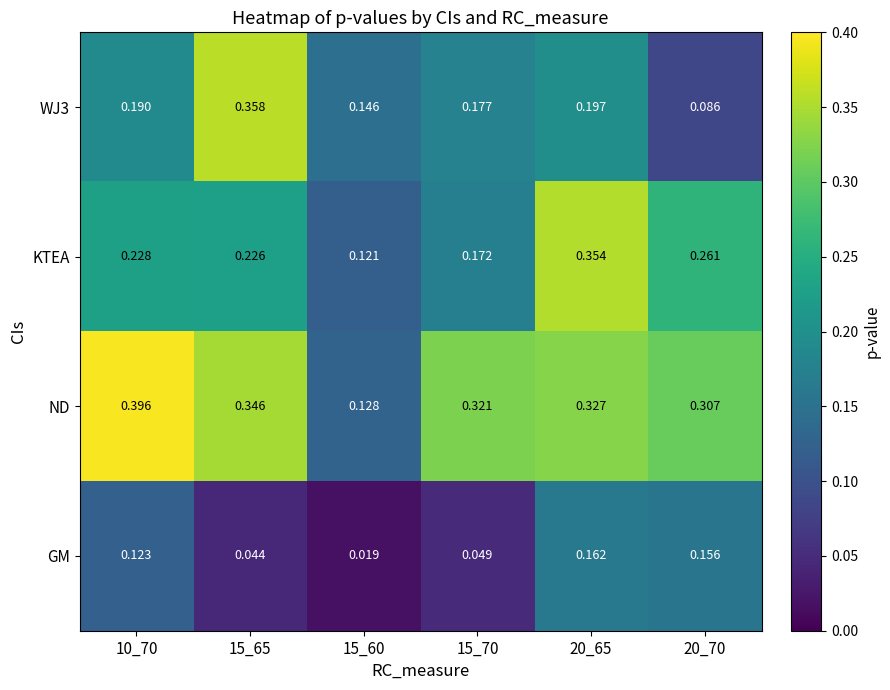

At how many categories does at least one series exceed 0?

6